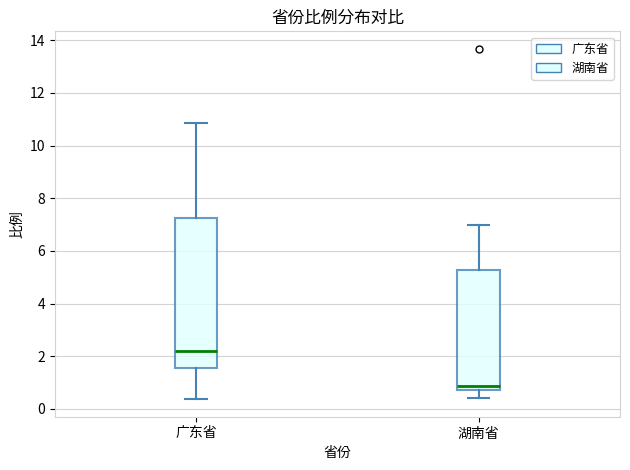

Where does the median line of the box for 广东省 sit on the y-axis? The values are not printed on the chart, so give them approximately, as read against the axis.

2.2